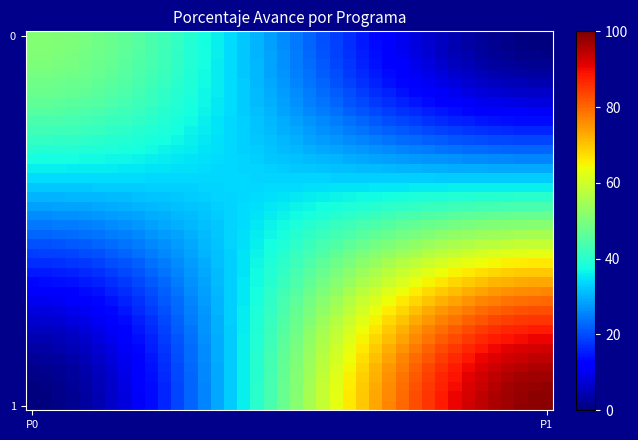

At how many categories does at least one series exceed 26?

40